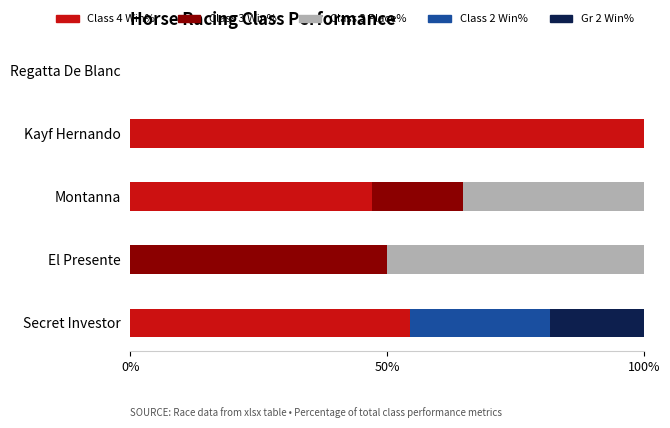

What is the total value across all series at Montanna?

100.0